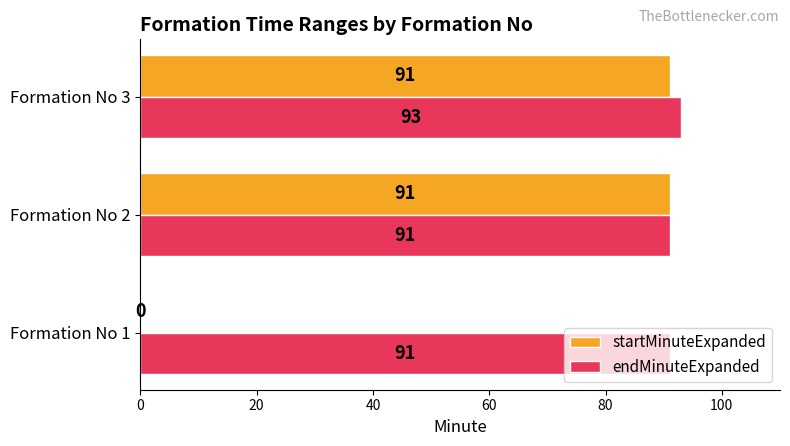

What is the maximum value for endMinuteExpanded?

93